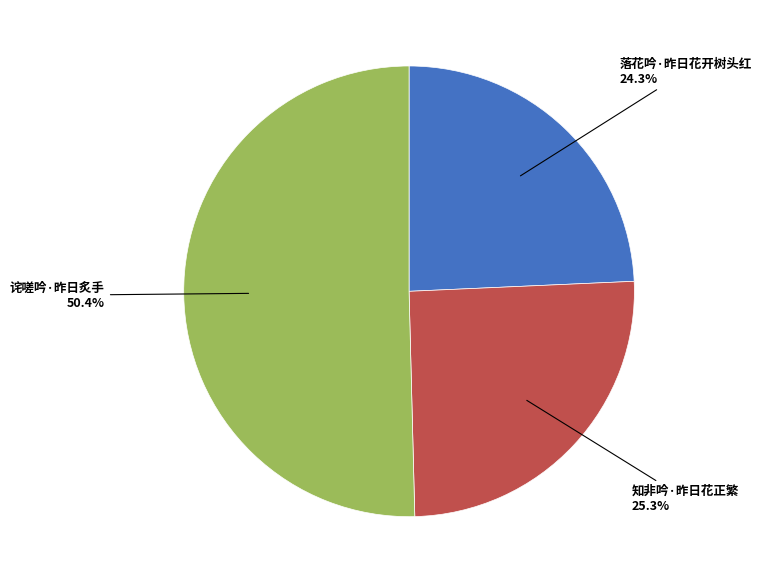

How many segments does this pie chart have?

3